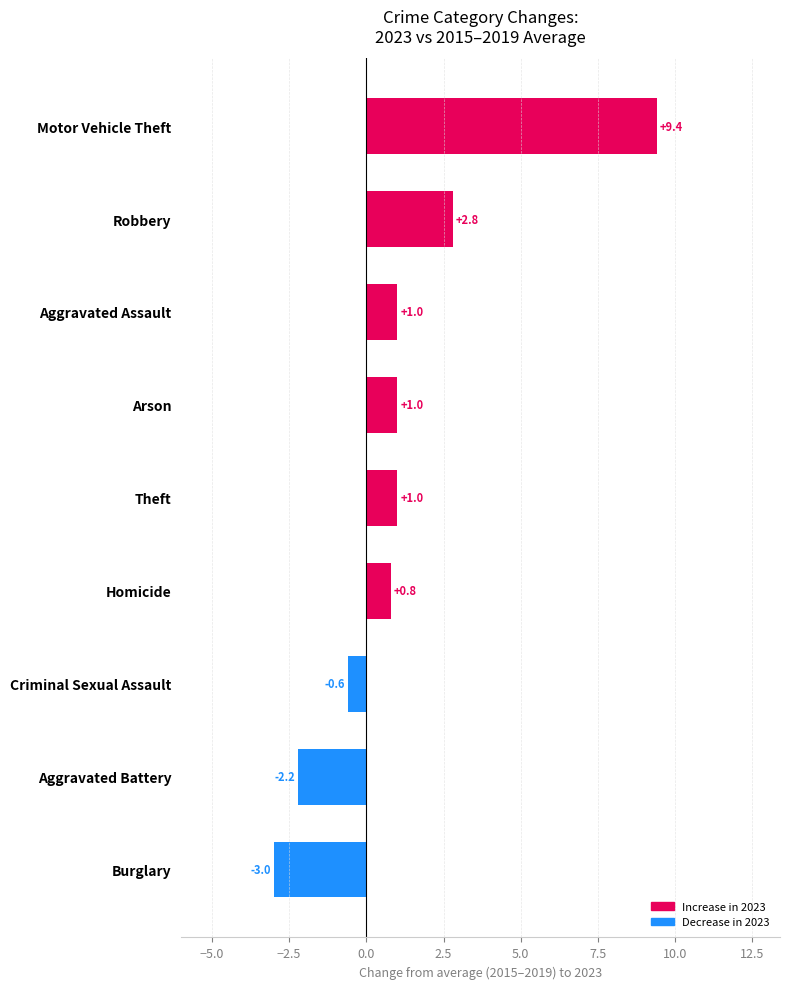

What is the value of the 1st bar from the top?

9.4